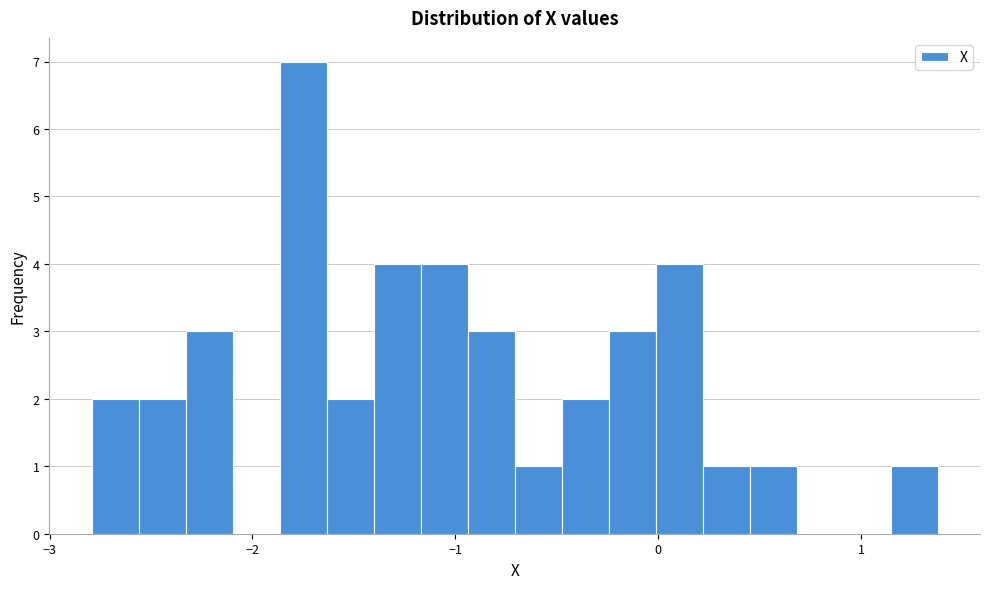

Around what value on the x-axis is the tallest bar? Give the approximate position of its centre, as read against the axis.

-1.8